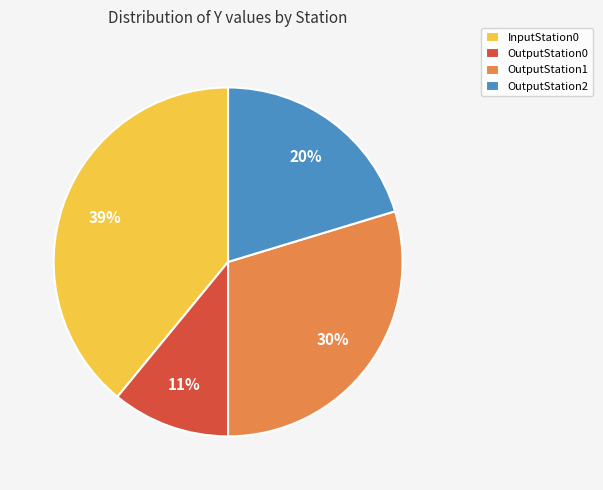

What is the largest slice in the pie chart?

InputStation0